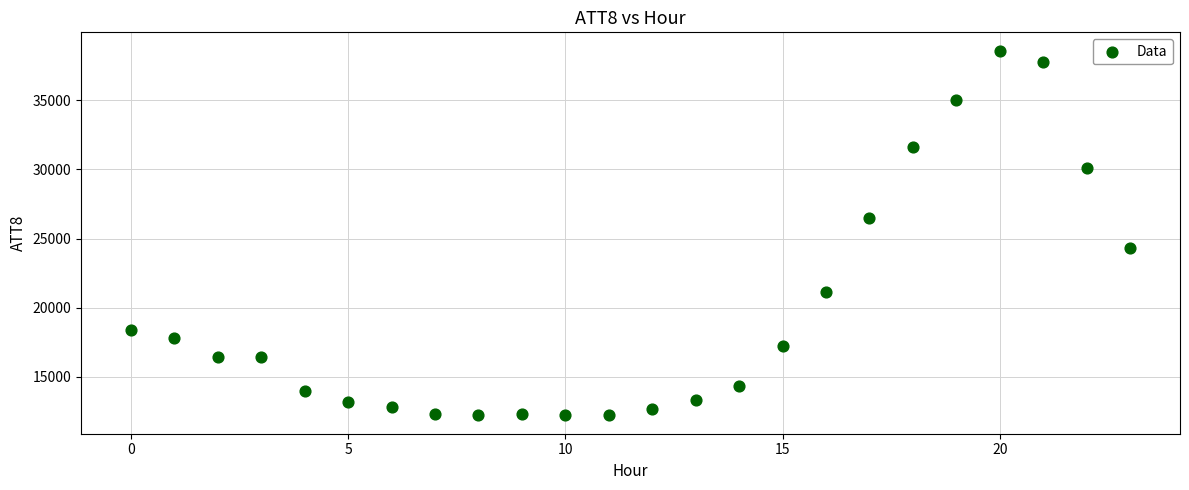

What is the range of Y values (max minus min)?

26400